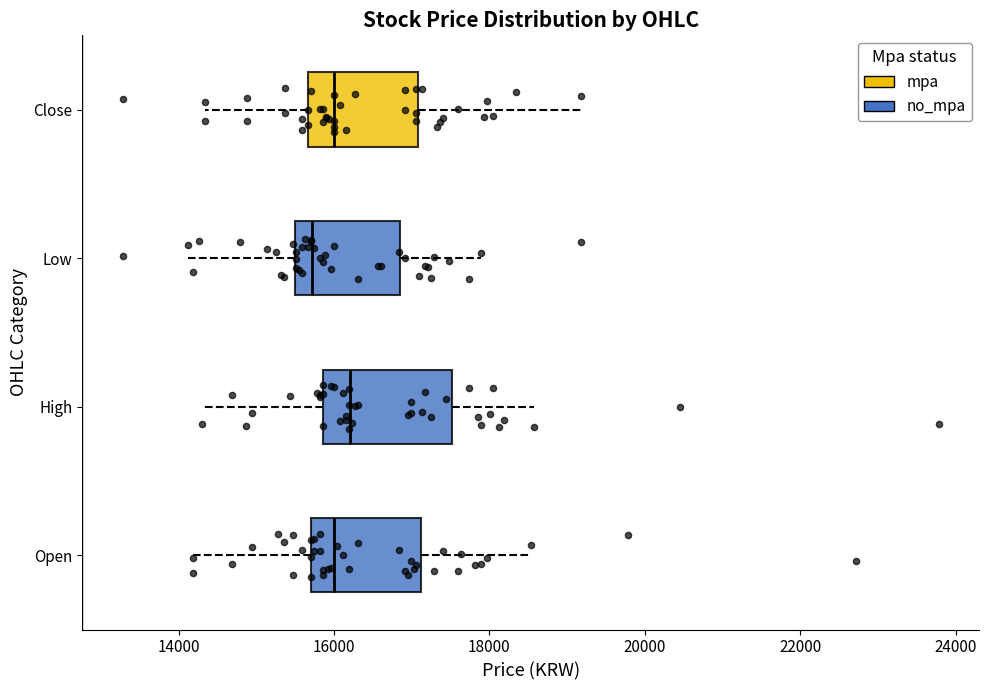

Which box has the furthest to the left median line?

Low